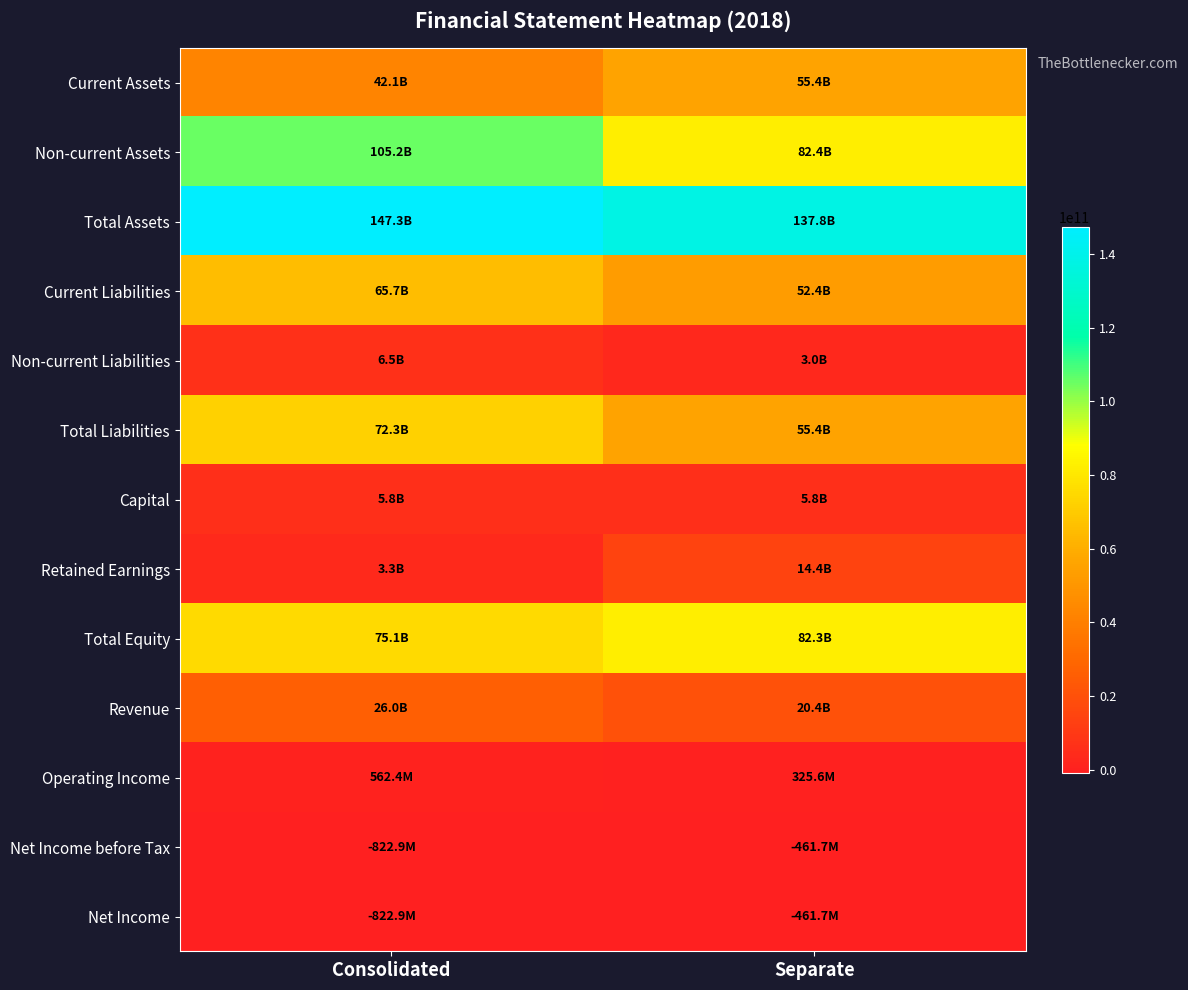

How many data points does each series have?

2